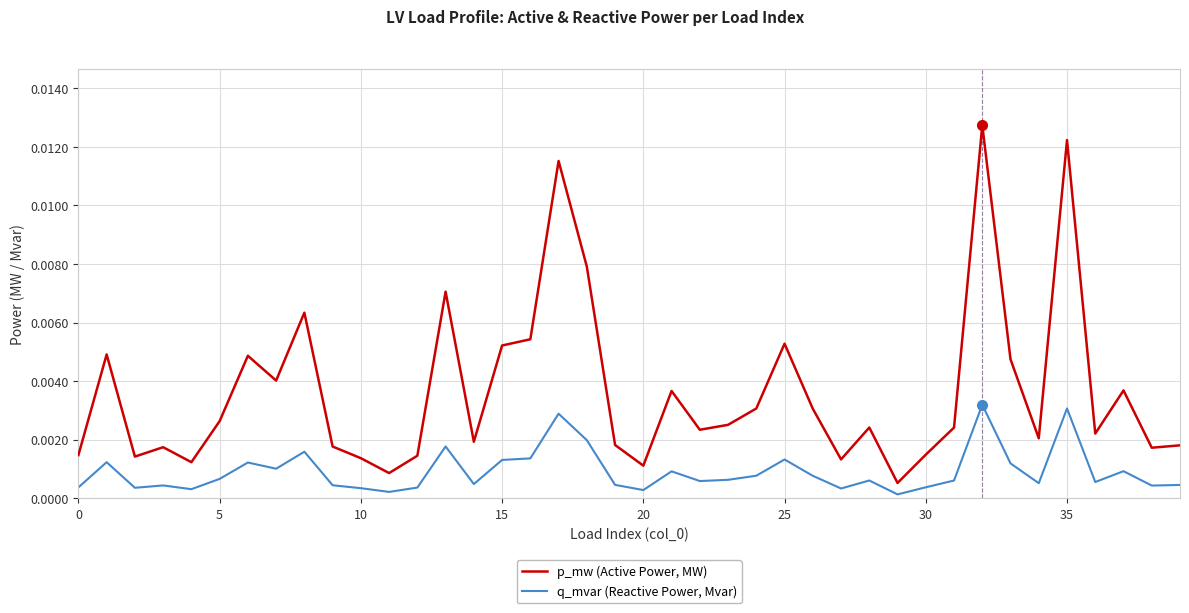

Which series has the largest total across all categories?

p_mw (Active Power, MW)